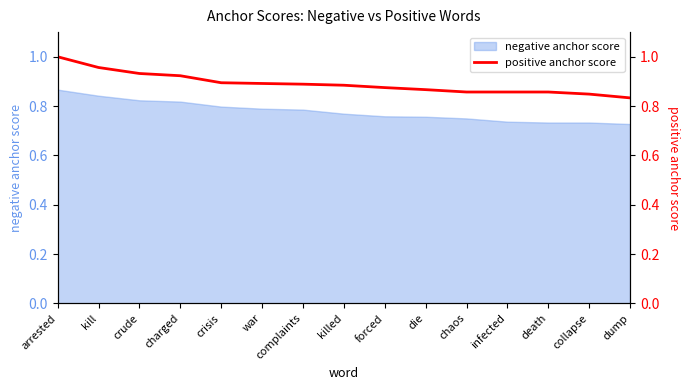

Does the chart have visible grid lines?

No